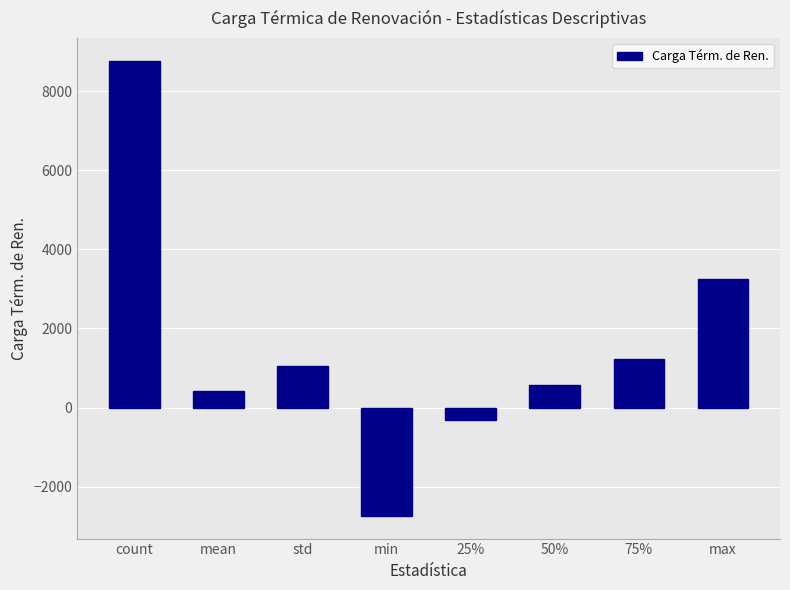

How many values are below 1059?

4